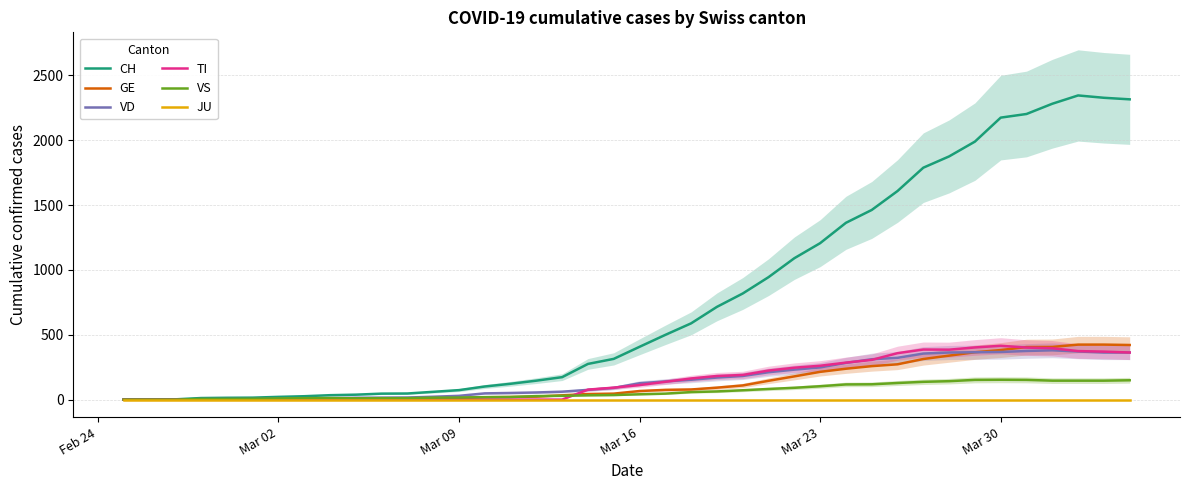

The value of TI at Mar 16 is 112. True or false?

True